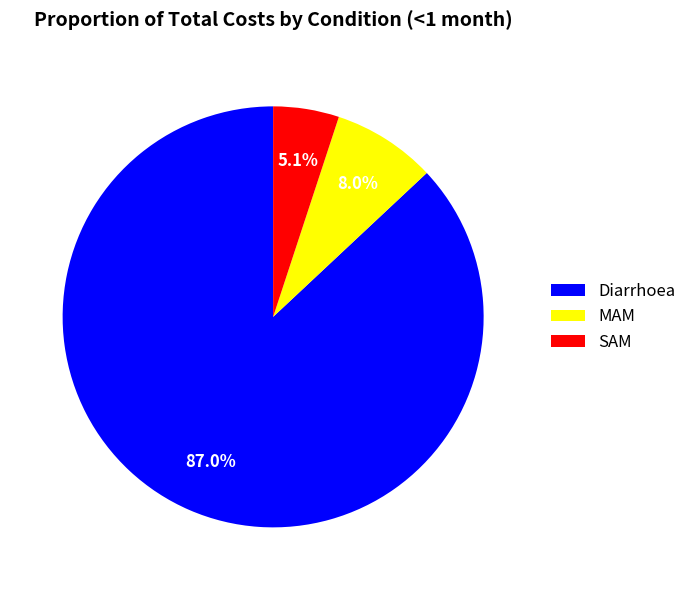

To the nearest percent, what is the difference between the MAM and SAM slice percentages?

3%